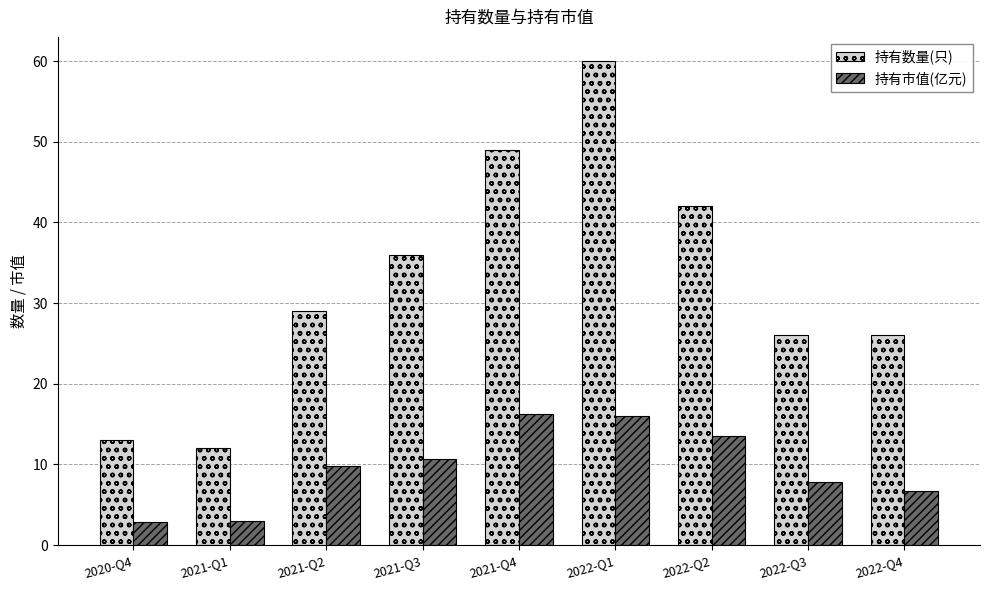

What is the approximate value of 持有数量(只) at 2021-Q1?

12.0